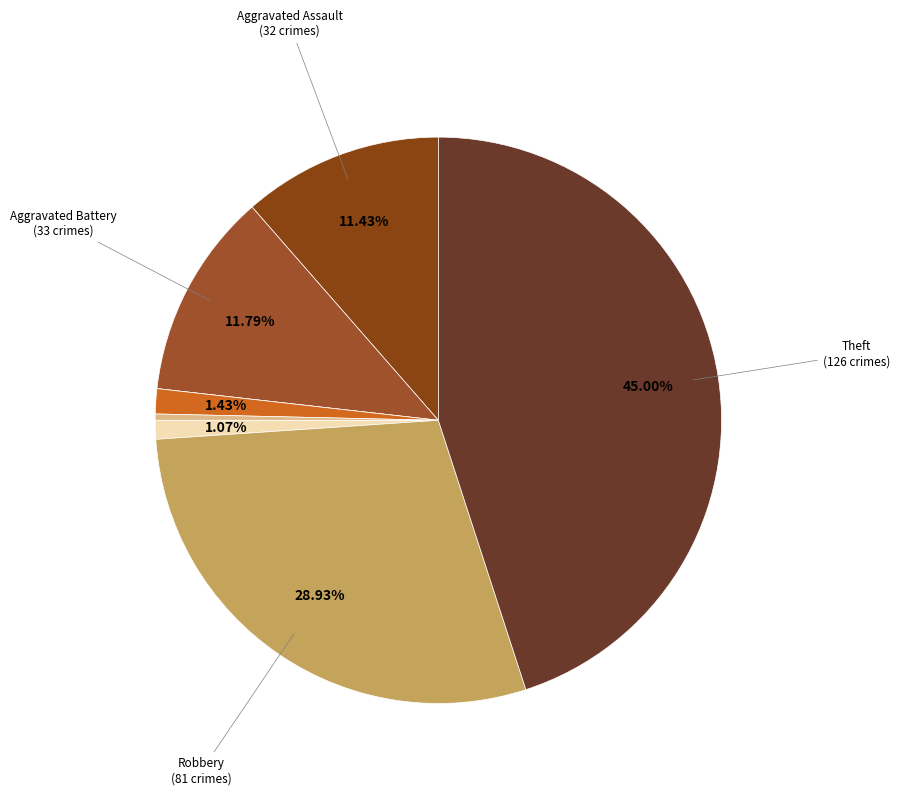

To the nearest percent, what is the difference between the largest and smallest slice percentages?

45%